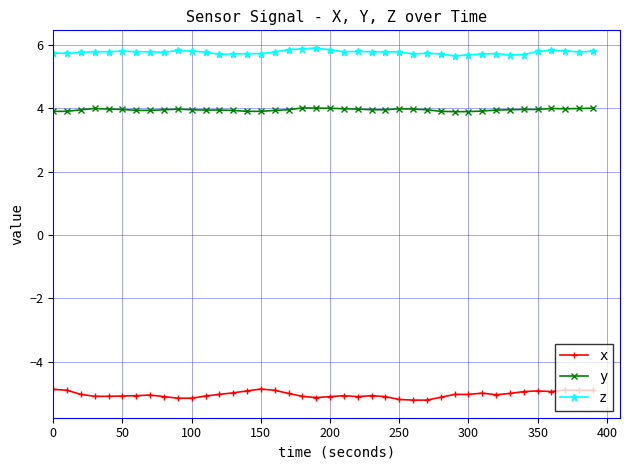

Which series has the largest total across all categories?

z